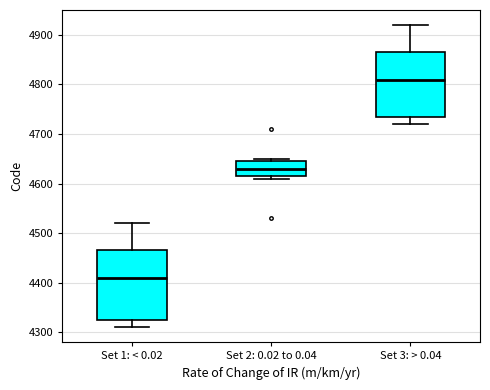

Reading left to right, read every box against the y-axis: the position of its median line, the range the box covers, and the ends of its whiskers. The values are not printed on the chart, so give them approximately, as read against the axis.

Set 1: < 0.02: median 4410, box 4330 to 4470, whiskers 4310 to 4520
Set 2: 0.02 to 0.04: median 4630, box 4620 to 4650, whiskers 4610 to 4650 (just above the box's upper edge)
Set 3: > 0.04: median 4810, box 4740 to 4870, whiskers 4720 to 4920